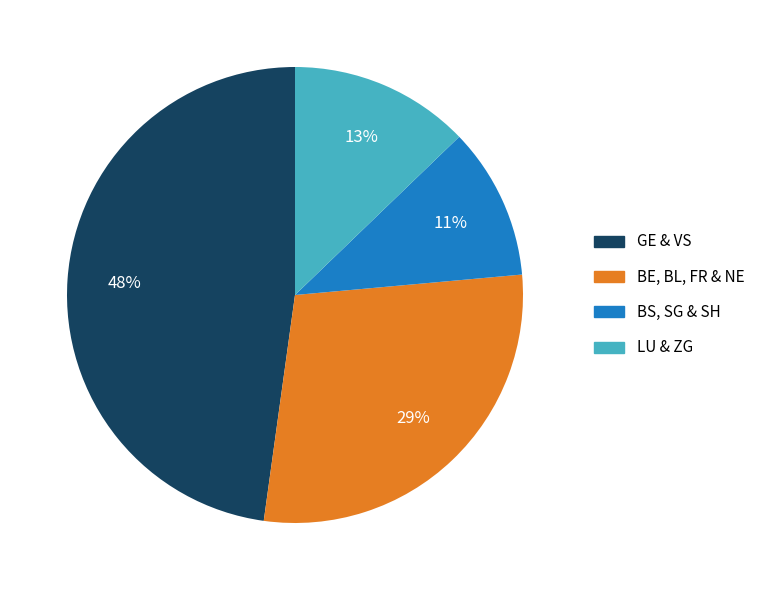

To the nearest percent, what percentage of the pie is BS, SG & SH?

11%